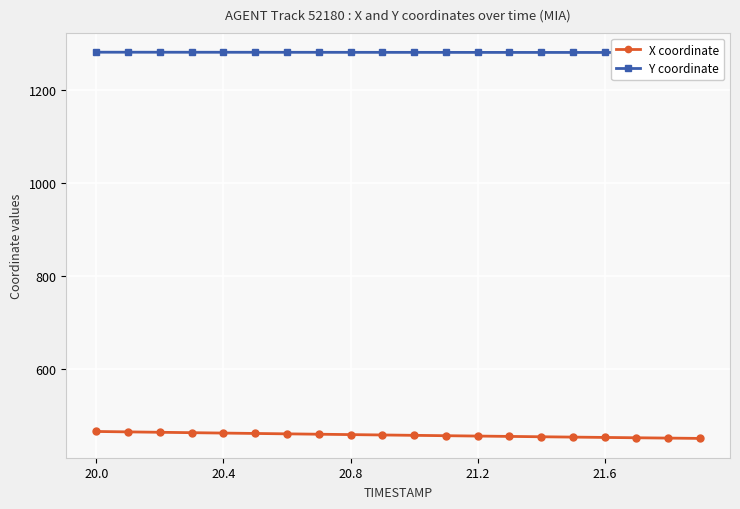

What is the highest value of the X coordinate series?

466.4